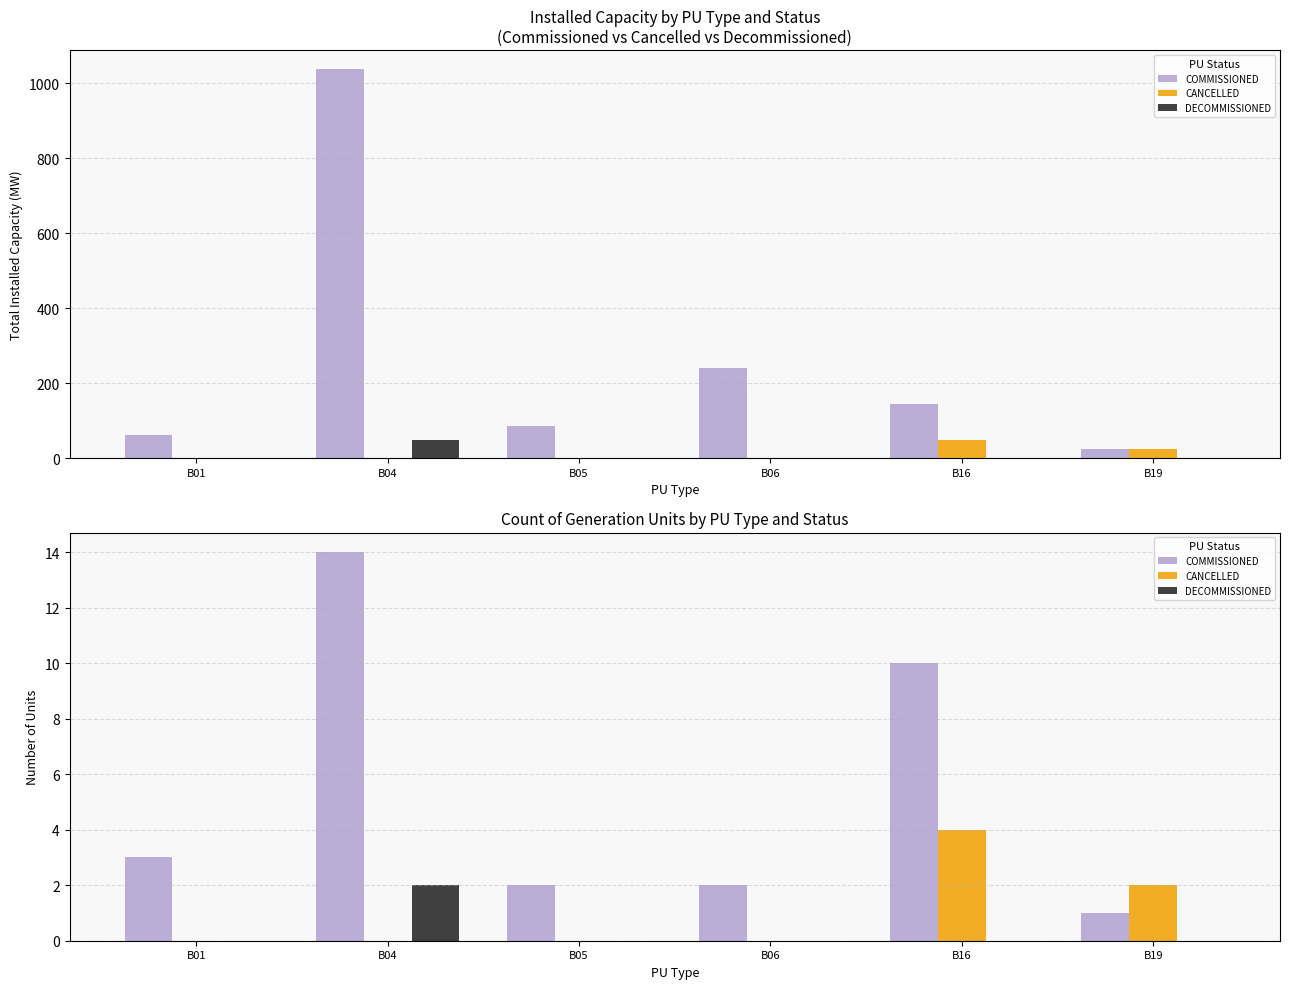

Which category has the highest value across all series?

B04